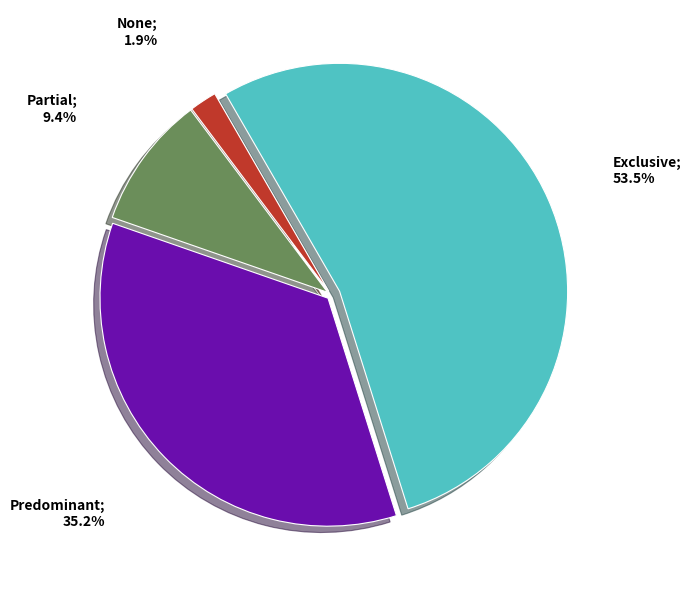

Does any single category account for the majority?

Yes